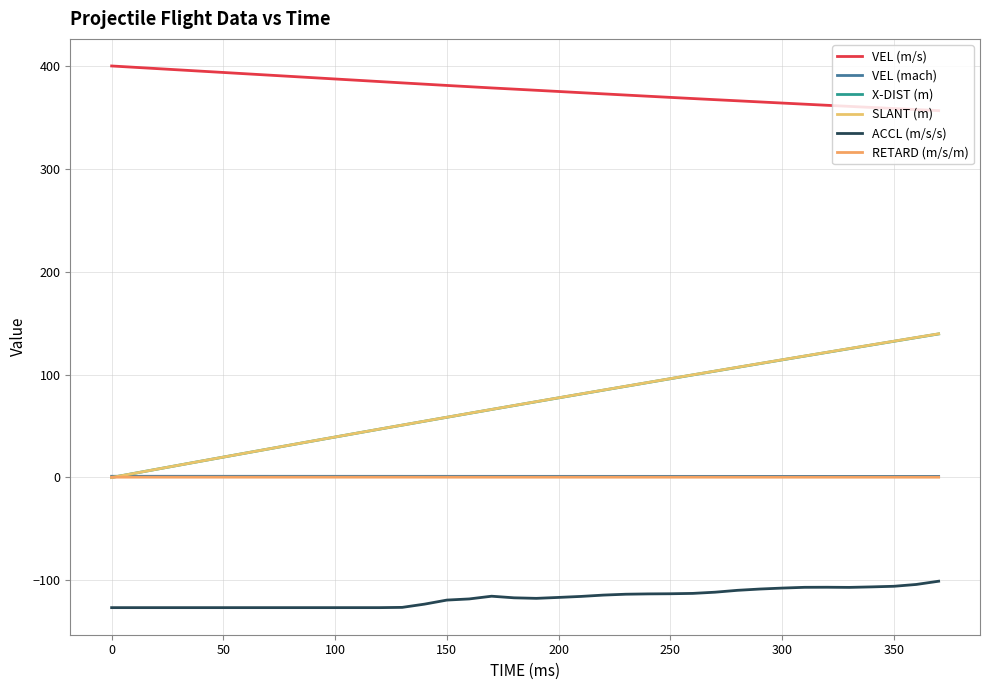

Does the chart have visible grid lines?

Yes